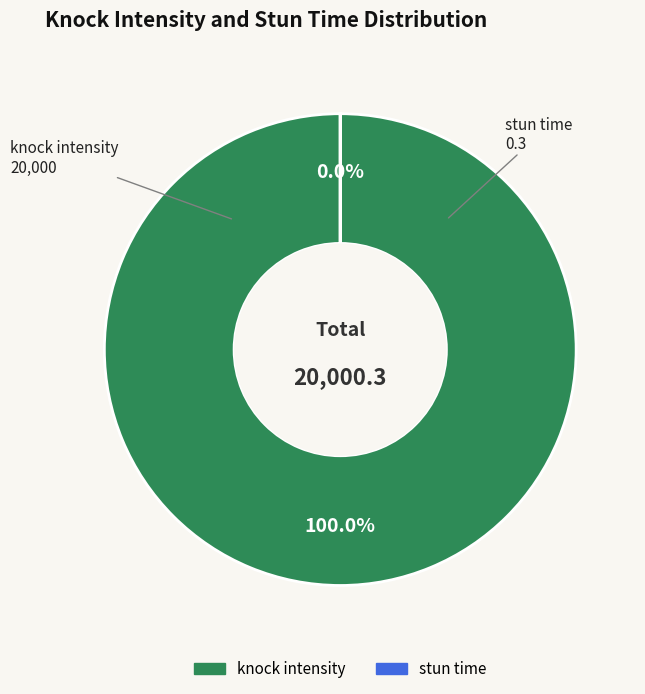

How many slices are in this pie chart?

2